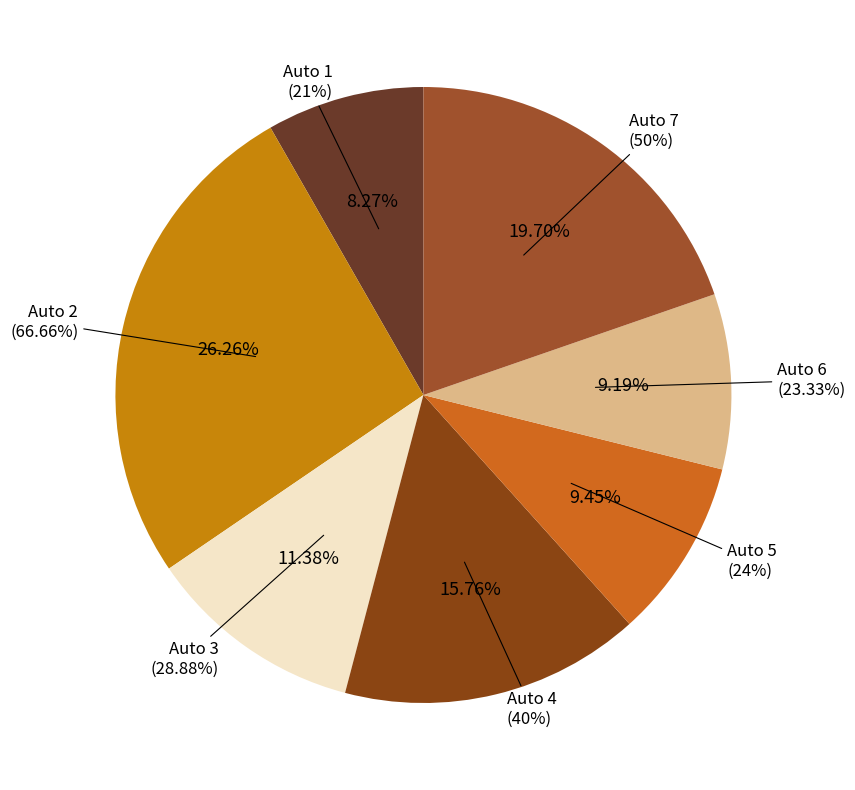

To the nearest percent, what is the average slice percentage?

14%